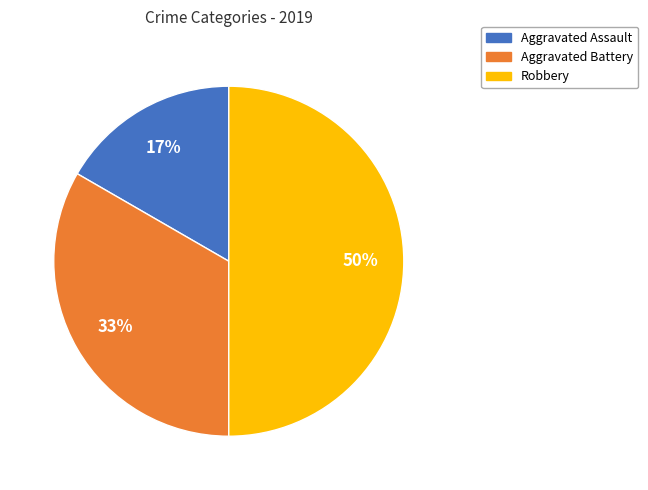

To the nearest percent, what is the difference between the largest and smallest slice percentages?

33%